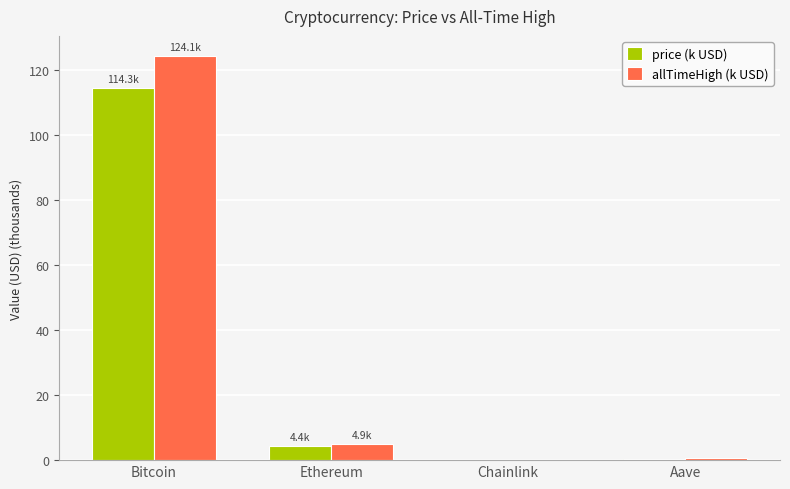

What is the approximate value of price (k USD) at Bitcoin?

114.3